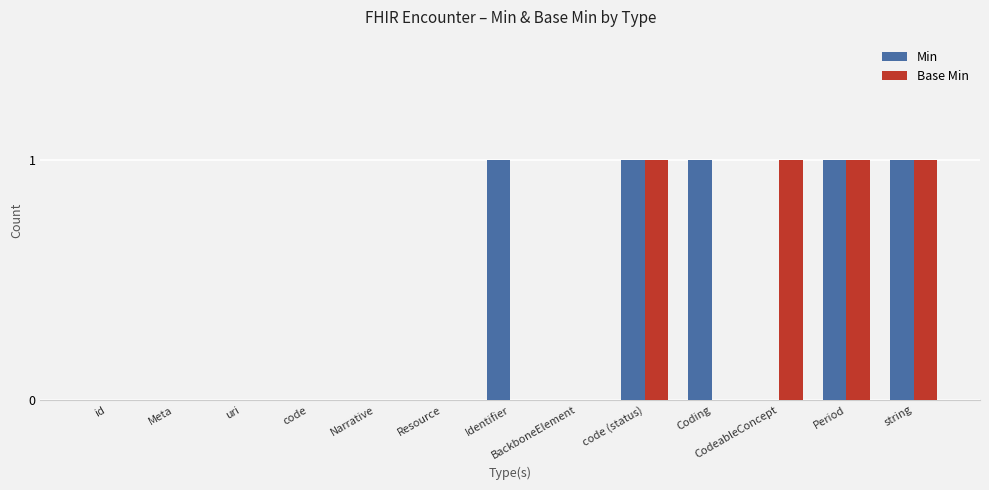

Reading right to left, list all the values displayed in this chart.

Min: string=1	Period=1	CodeableConcept=0	Coding=1	code (status)=1	BackboneElement=0	Identifier=1	Resource=0	Narrative=0	code=0	uri=0	Meta=0	id=0
Base Min: string=1	Period=1	CodeableConcept=1	Coding=0	code (status)=1	BackboneElement=0	Identifier=0	Resource=0	Narrative=0	code=0	uri=0	Meta=0	id=0